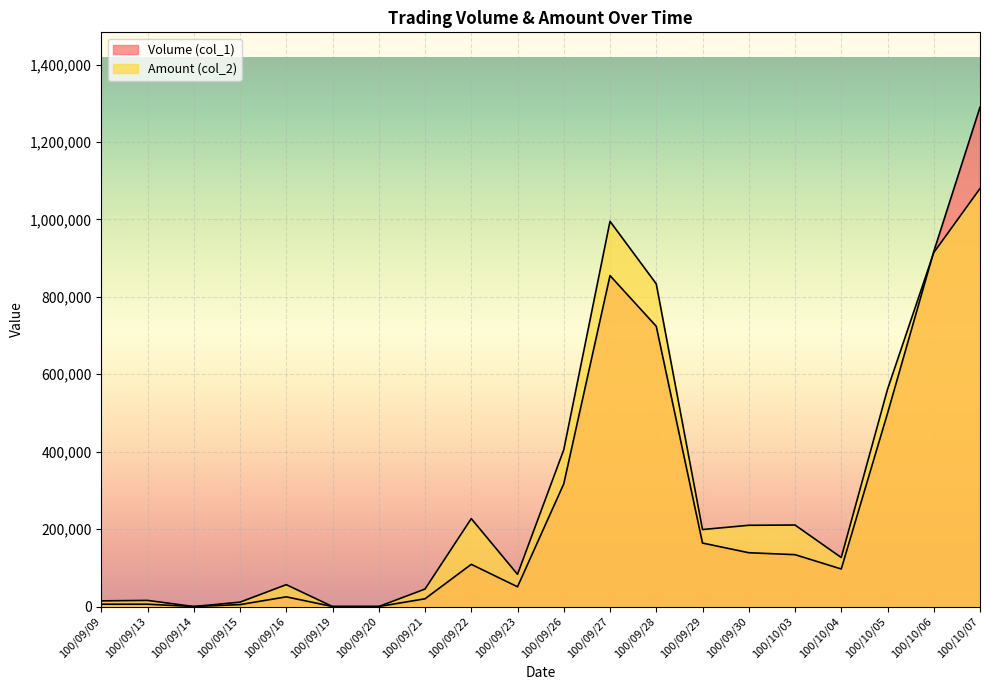

Between 100/09/28 and 100/10/05, which is larger?

100/09/28